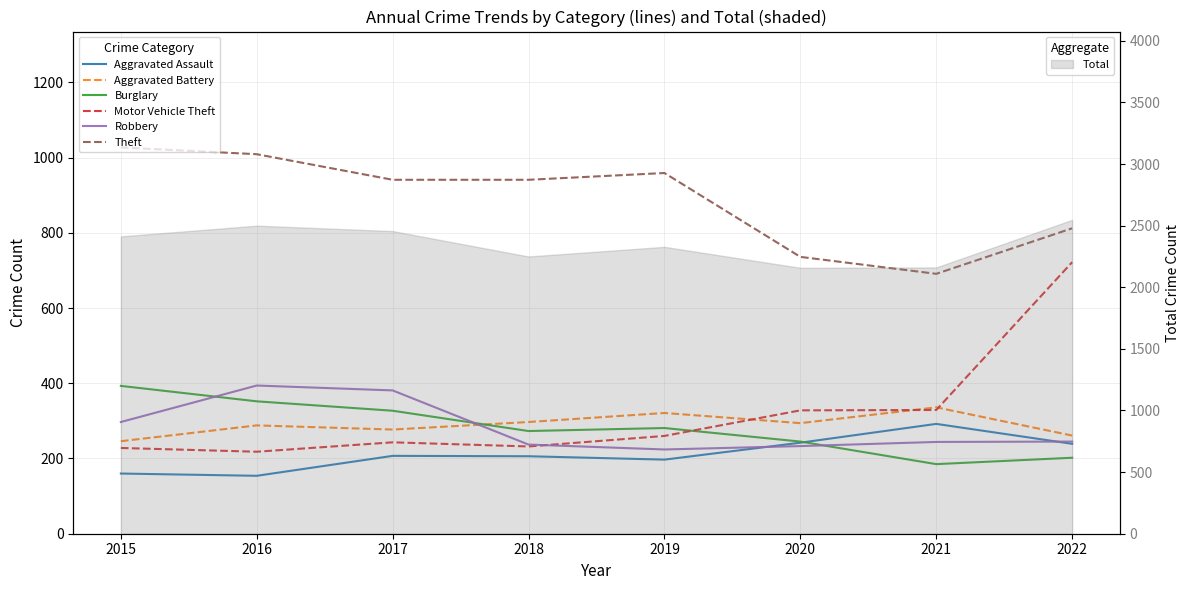

What is the total value across all series at 2015?

2351